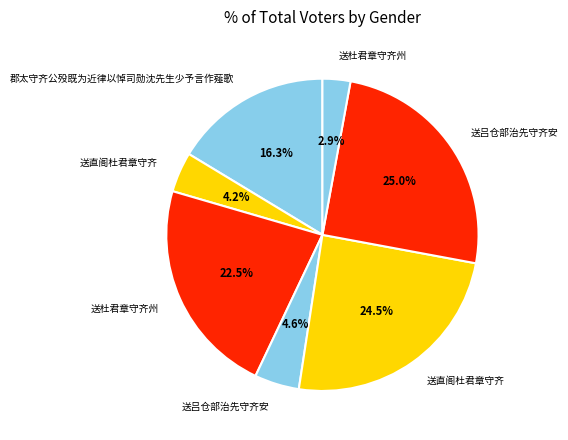

Which category has the biggest portion of the pie?

送吕仓部治先守齐安